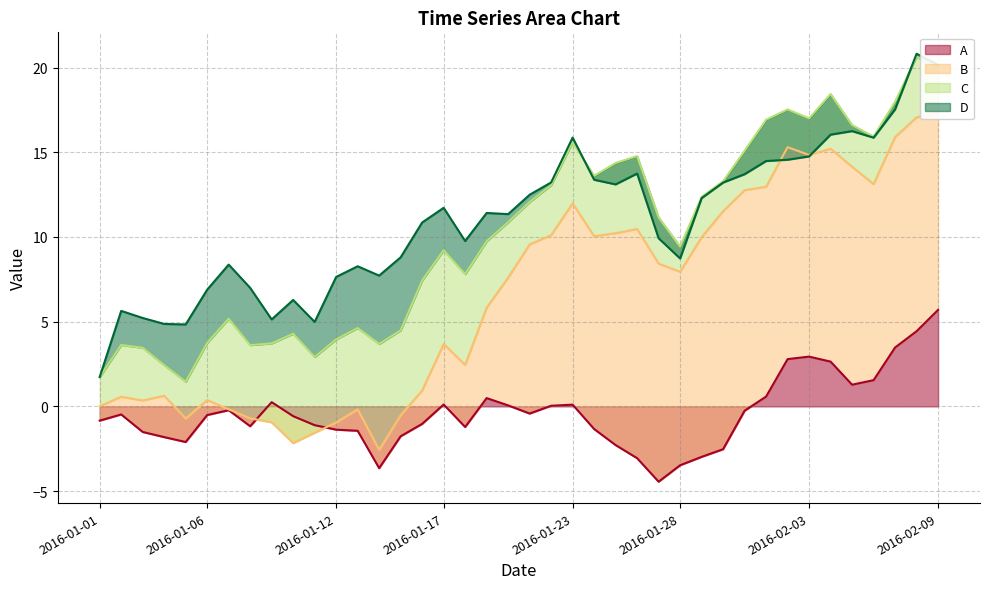

How many values in the D series exceed 0?

25